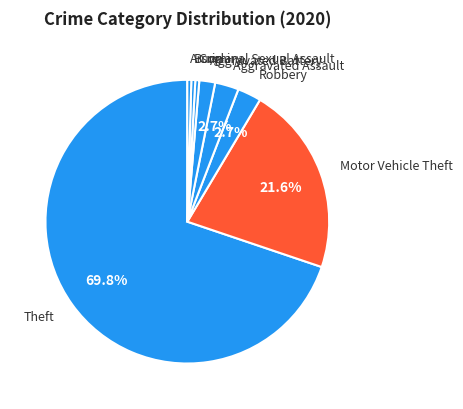

Which has a higher value, Robbery or Burglary?

Robbery